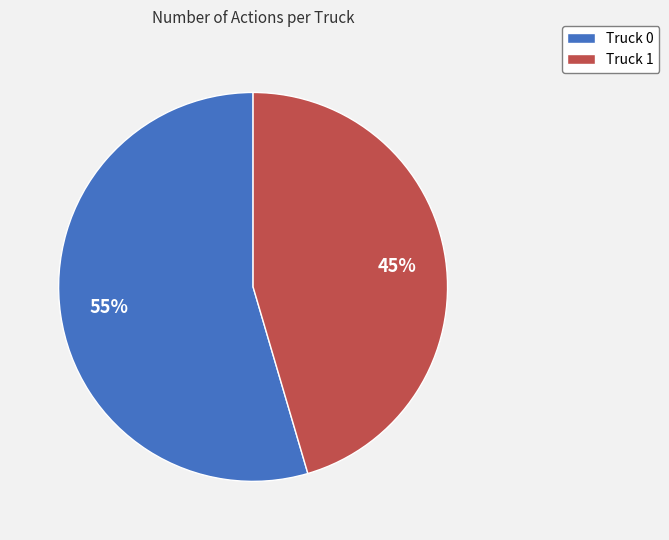

How many slices are in this pie chart?

2